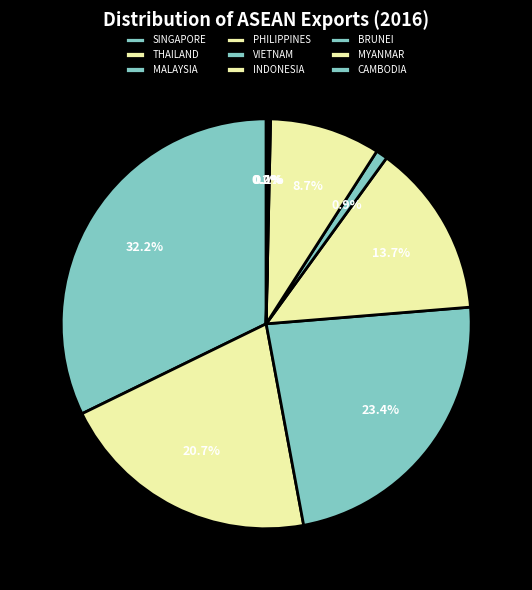

What is the ratio of the value at VIETNAM to the value at INDONESIA?

0.1